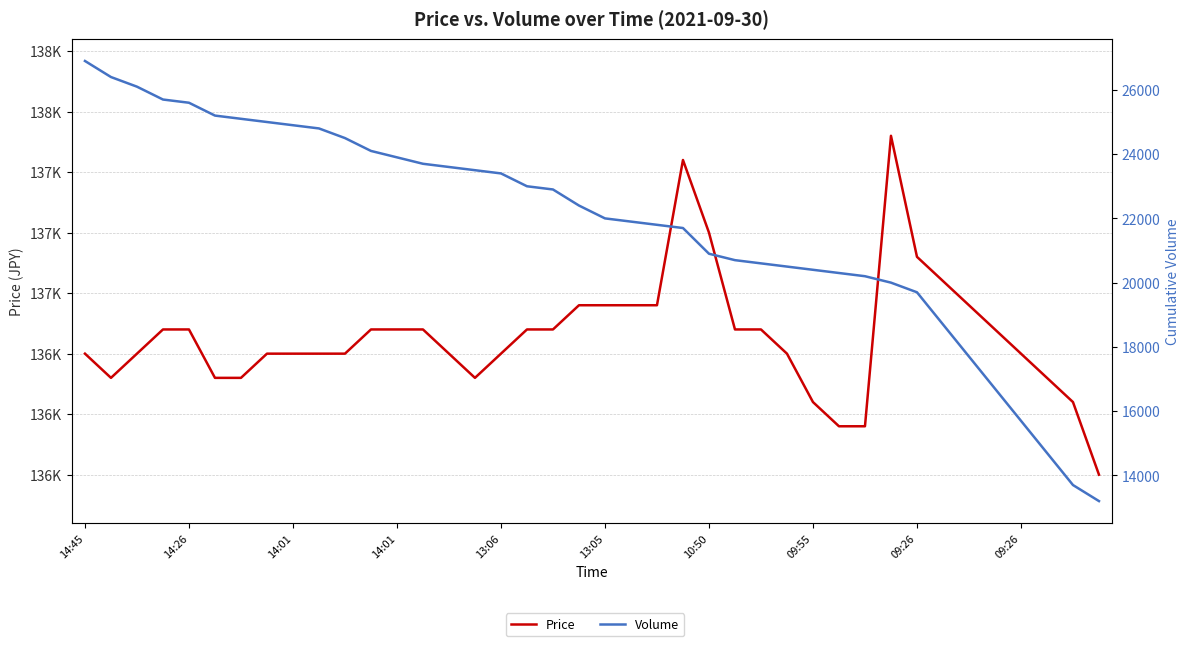

At how many categories does at least one series exceed 35774?

40